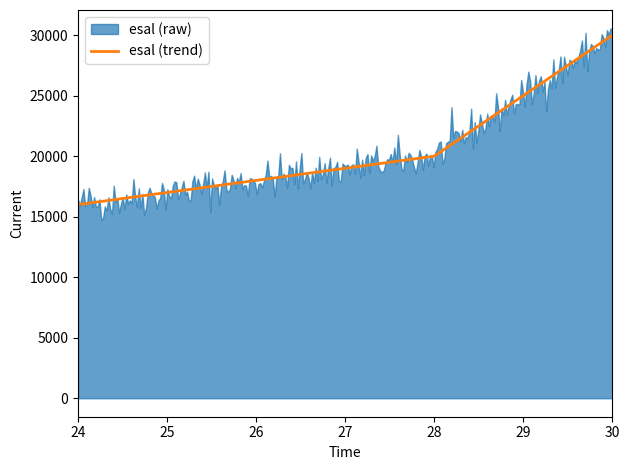

Between 28 and 24, which is larger?

28